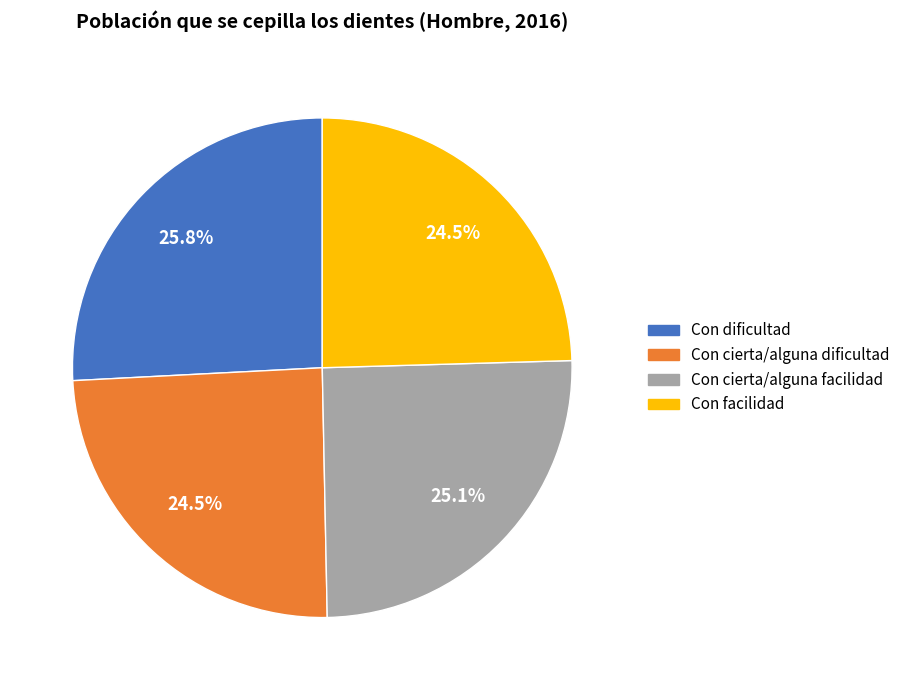

Which slice is the largest?

Con dificultad